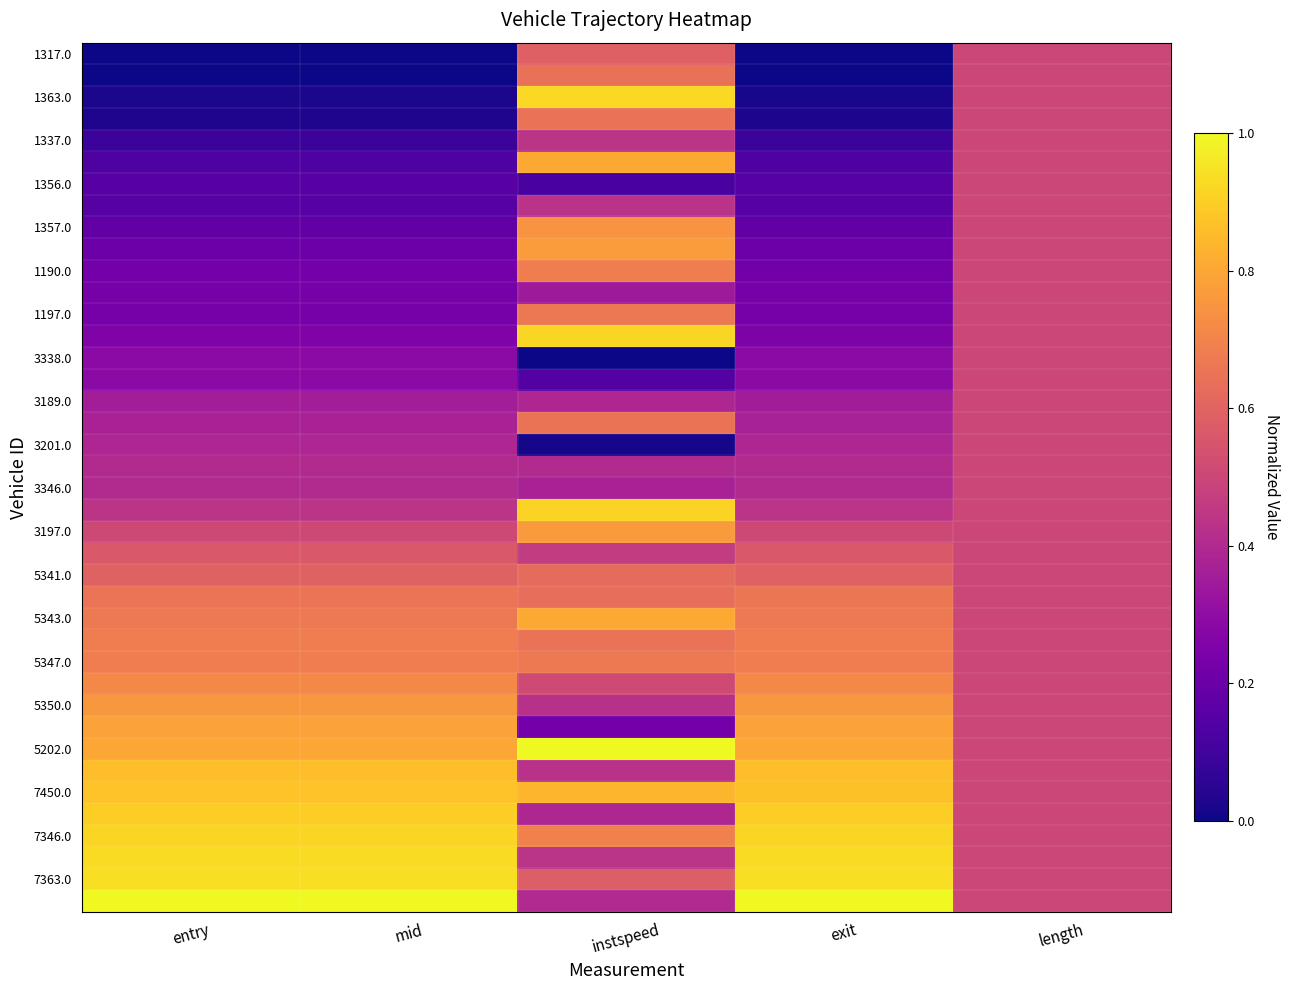

What is the difference between the highest and lowest values at instspeed?

1.0